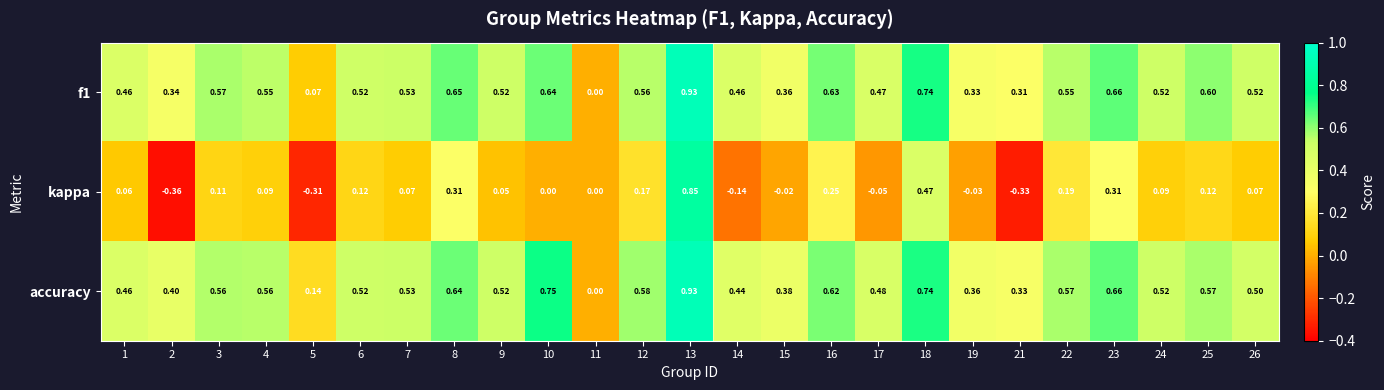

Is the value of accuracy at 8 greater than the value of f1 at 26?

Yes